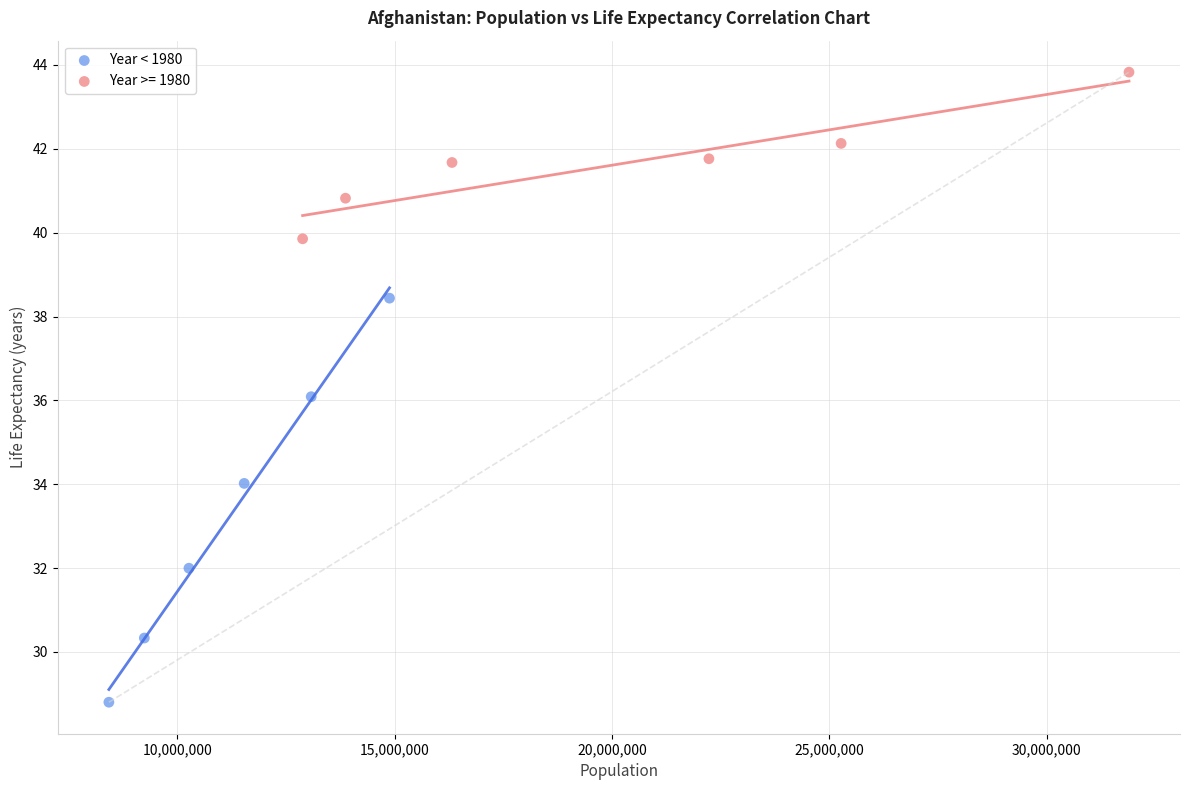

Which series has the widest spread of Y values?

Year < 1980